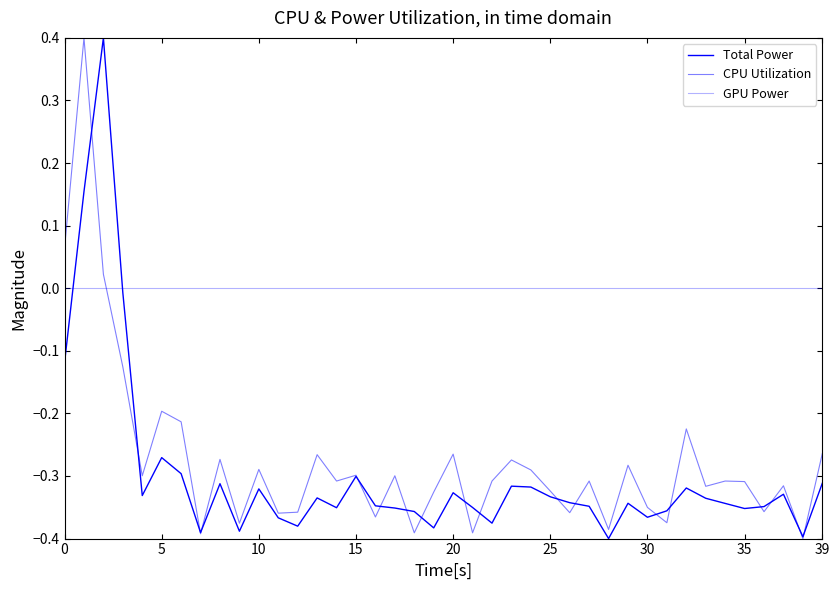

Is this an area chart (filled region under the line)?

No